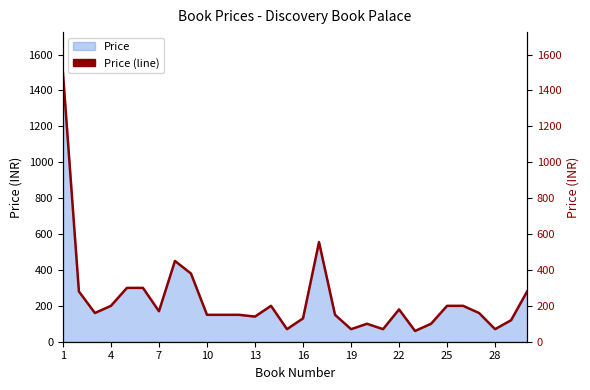

What is the sum of all values?

7045